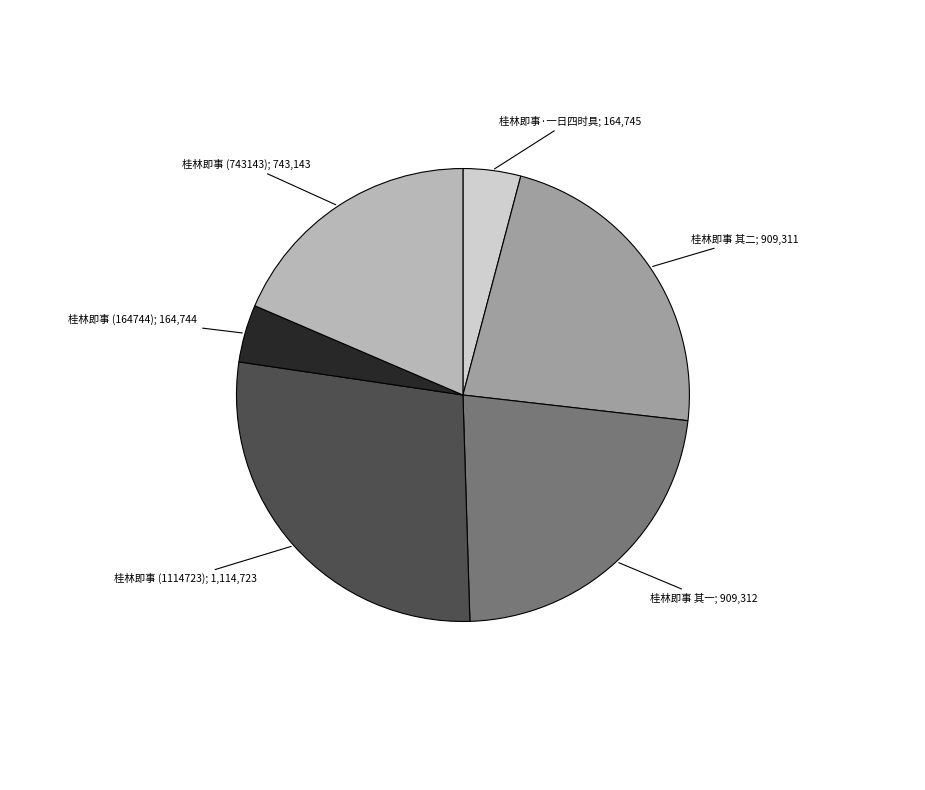

Is there a majority slice in this chart?

No